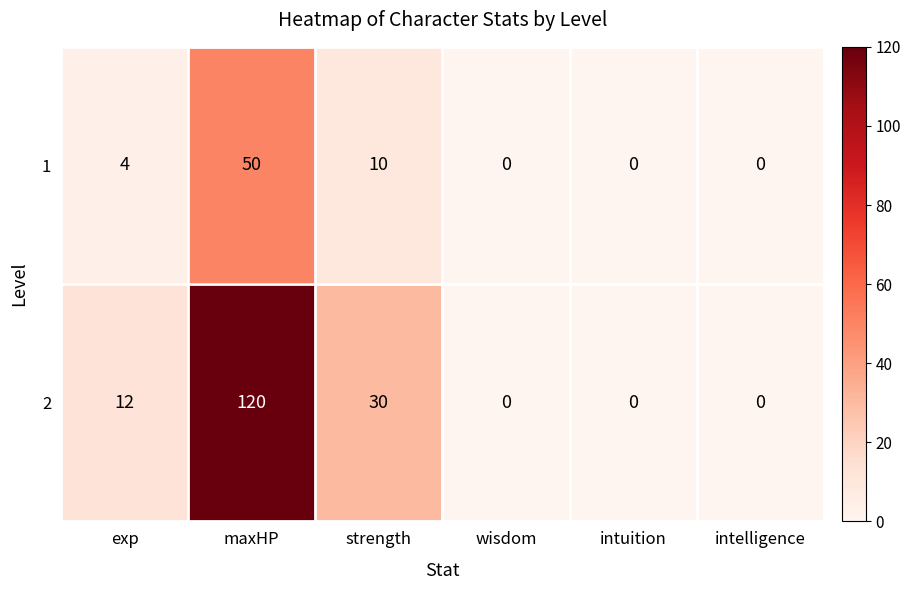

How many values in 1 are above zero?

3